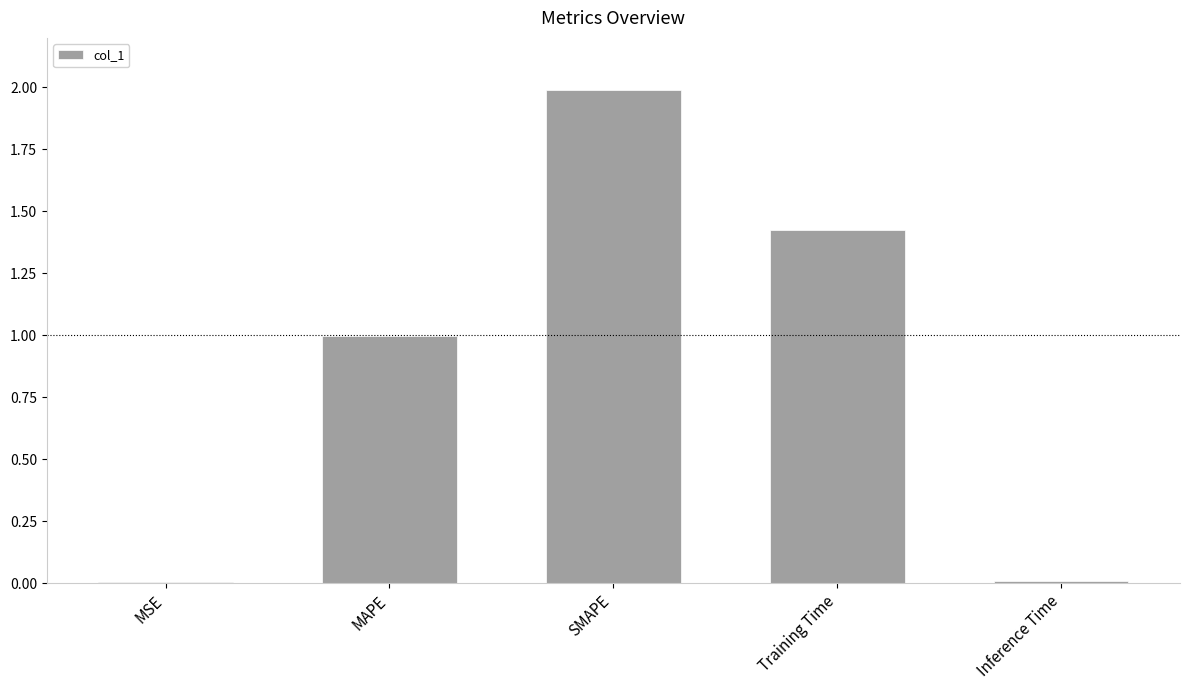

How many data points does each series have?

5